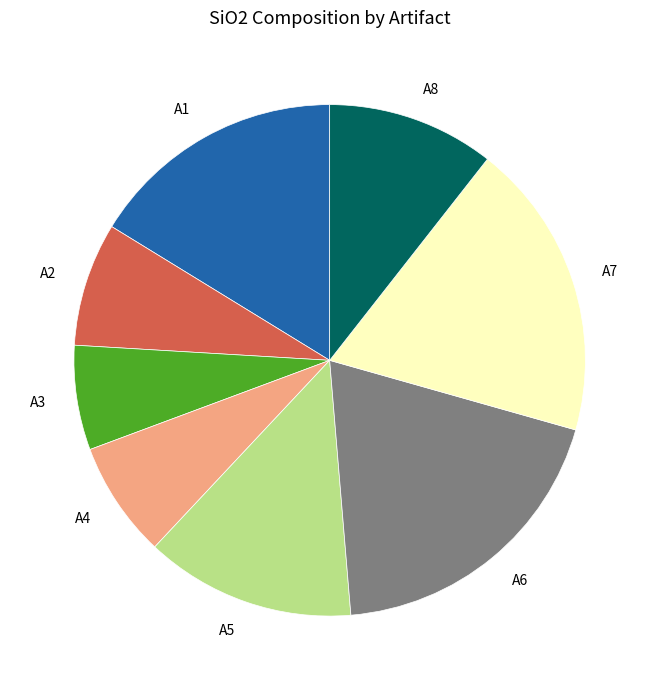

Is there any slice that represents more than half of the pie?

No